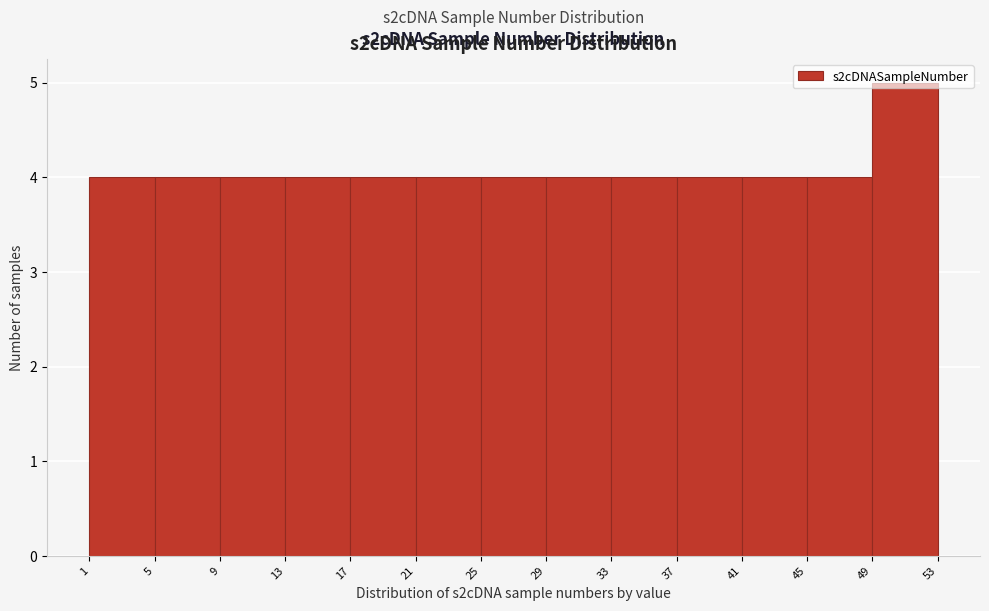

Reading left to right, list every bar in this chart as the range it spans on the x-axis followed by its height. The values are not printed on the chart, so give them approximately, as read against the axis.

1 to 5: 4
5 to 9: 4
9 to 13: 4
13 to 17: 4
17 to 21: 4
21 to 25: 4
25 to 29: 4
29 to 33: 4
33 to 37: 4
37 to 41: 4
41 to 45: 4
45 to 49: 4
49 to 53: 5